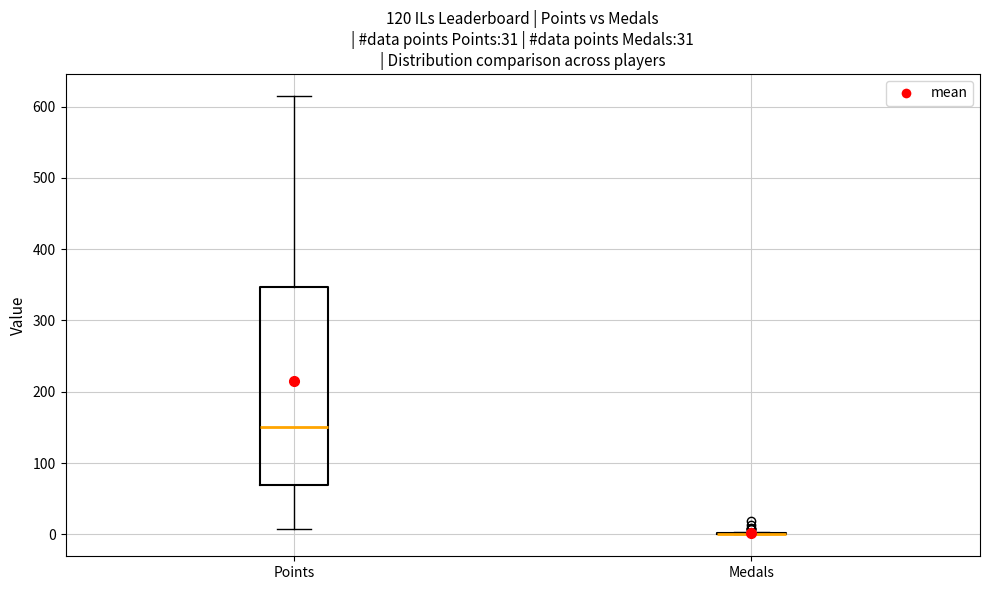

Reading left to right, read every box against the y-axis: the position of its median line, the range the box covers, and the ends of its whiskers. The values are not printed on the chart, so give them approximately, as read against the axis.

Points: median 150, box 70 to 350, whiskers 10 to 620
Medals: box collapsed to a line at 0, whiskers 0 to 0